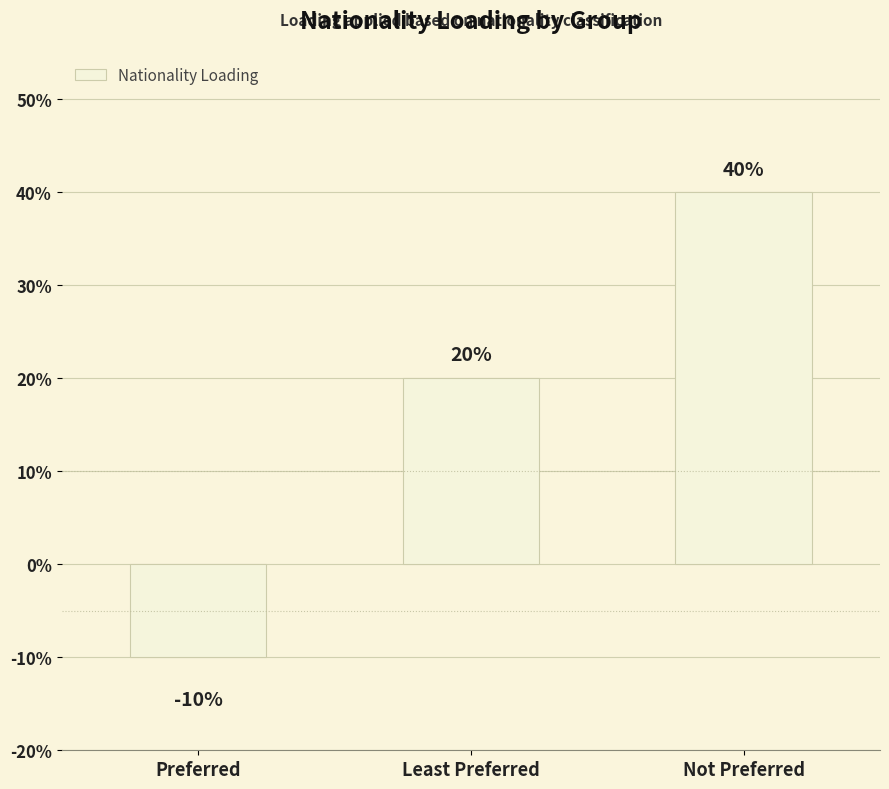

Is it true that the value at Preferred is -15?

False